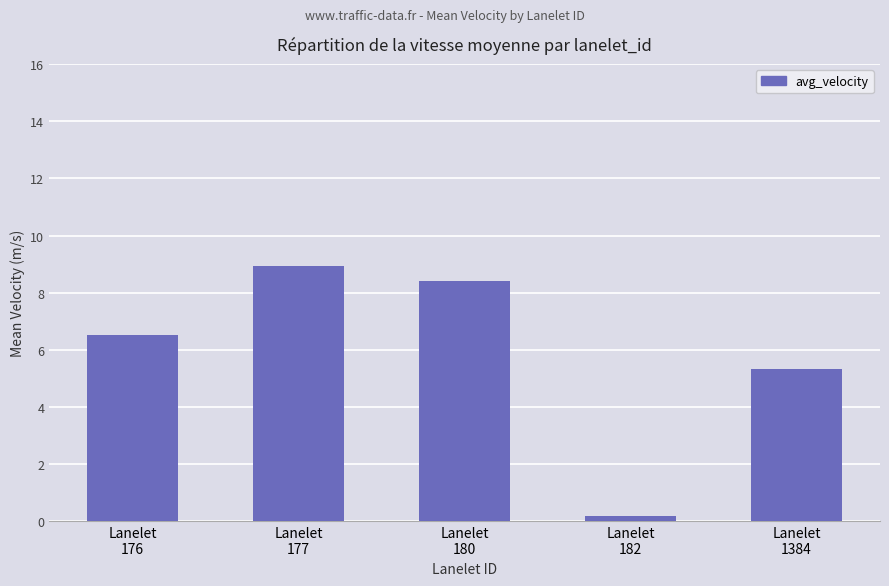

Reading right to left, extract all data points from this chart.

5.3	0.2	8.4	8.9	6.5